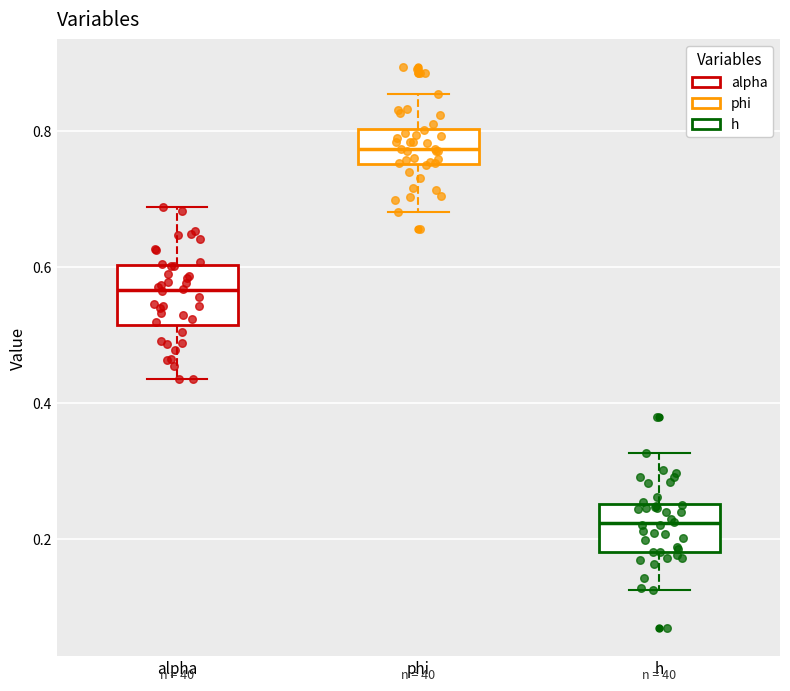

Where does the lower whisker of the box for phi end on the y-axis? The values are not printed on the chart, so give them approximately, as read against the axis.

0.68